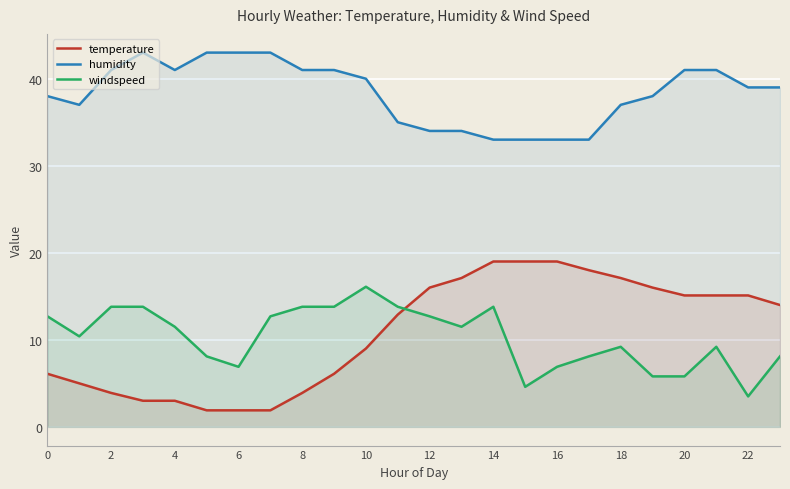

What is the difference between the highest and lowest values at 10?

31.0